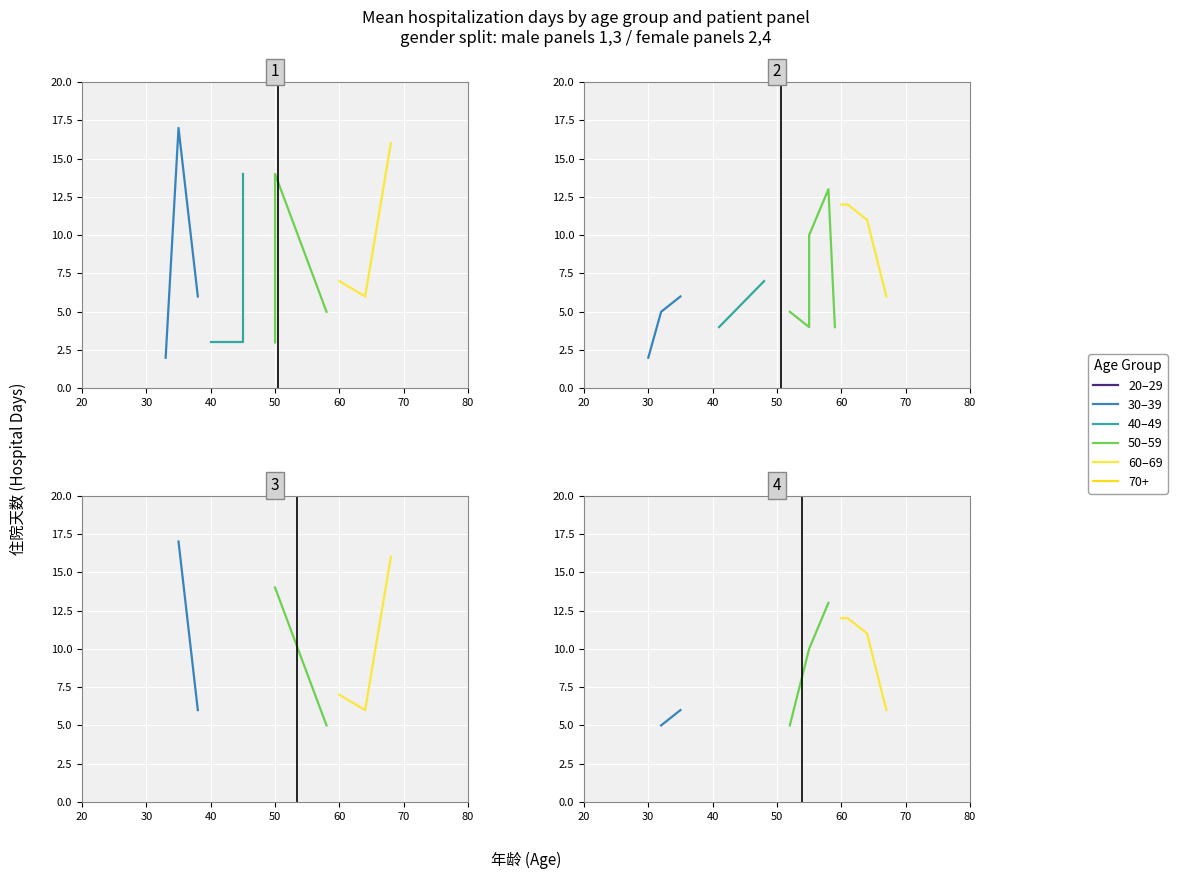

True or false: male and female cross at least once.

True